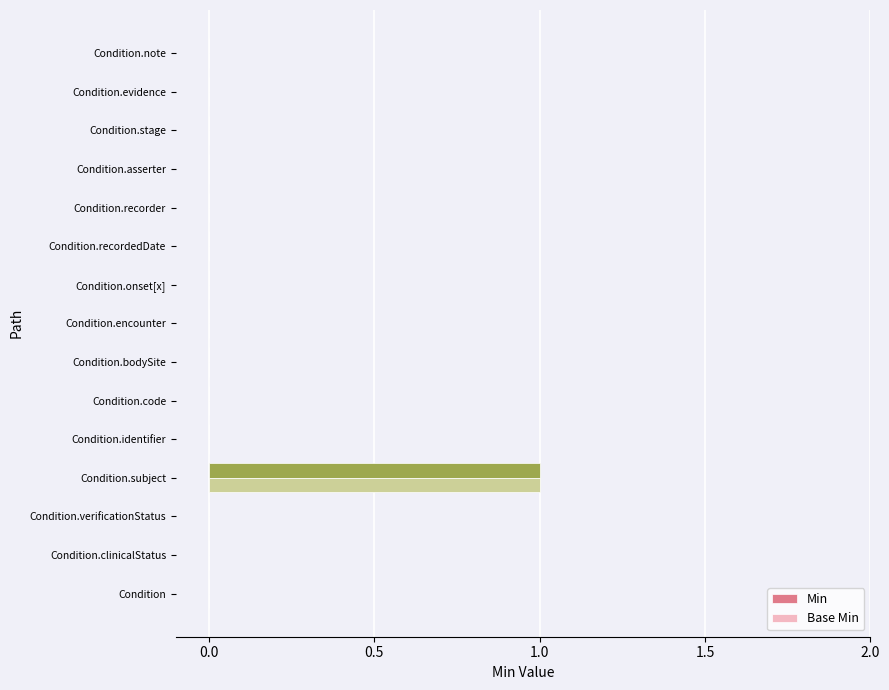

What is the maximum value shown in the chart?

1